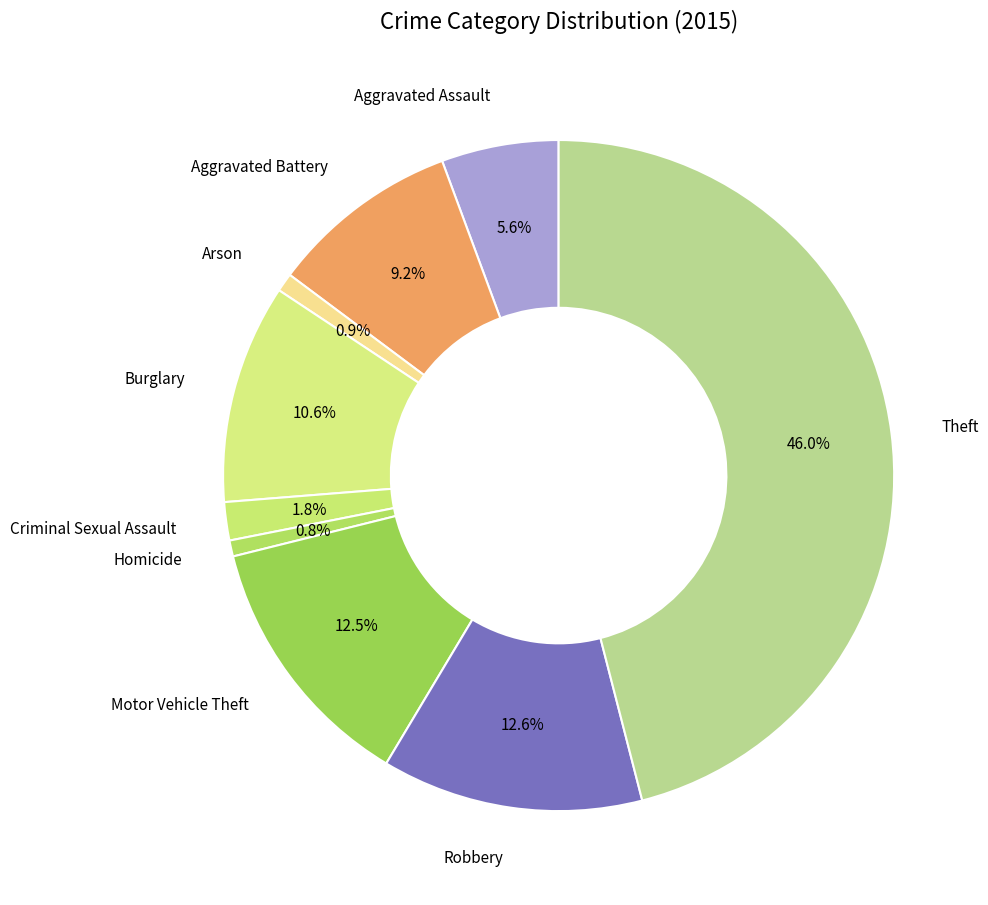

What is the ratio of the value at Theft to the value at Burglary?

4.3